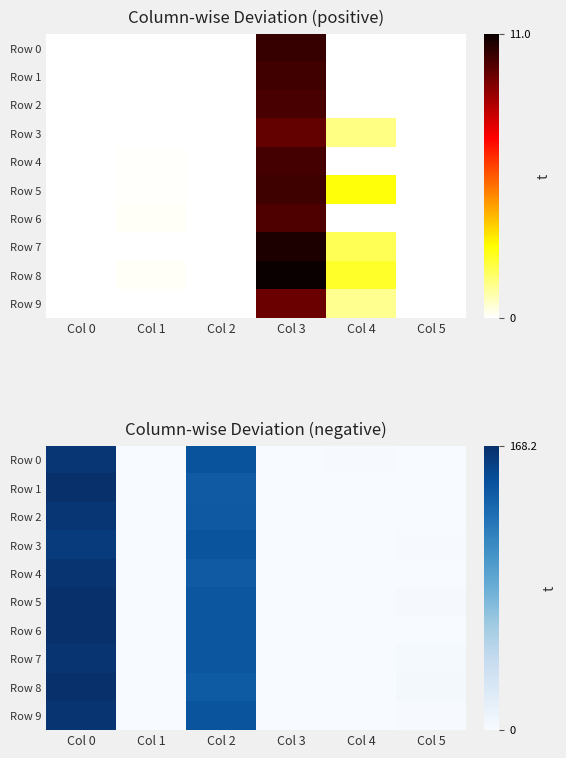

What is the approximate value of Row 9 at Col 2?

144.6